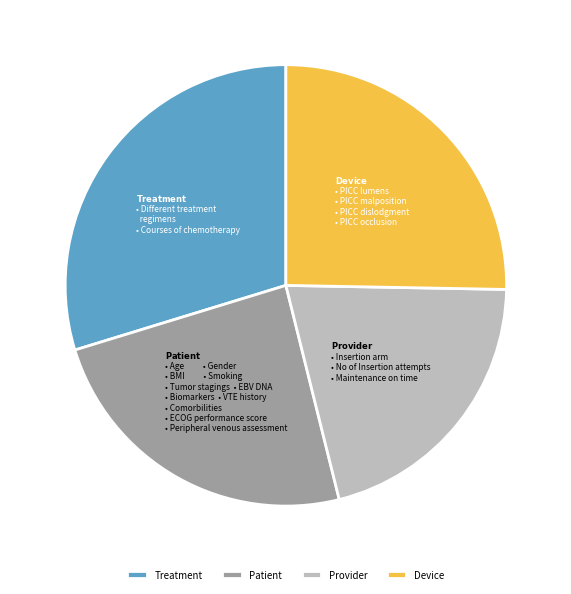

The Provider slice represents 31% of the pie. True or false?

False